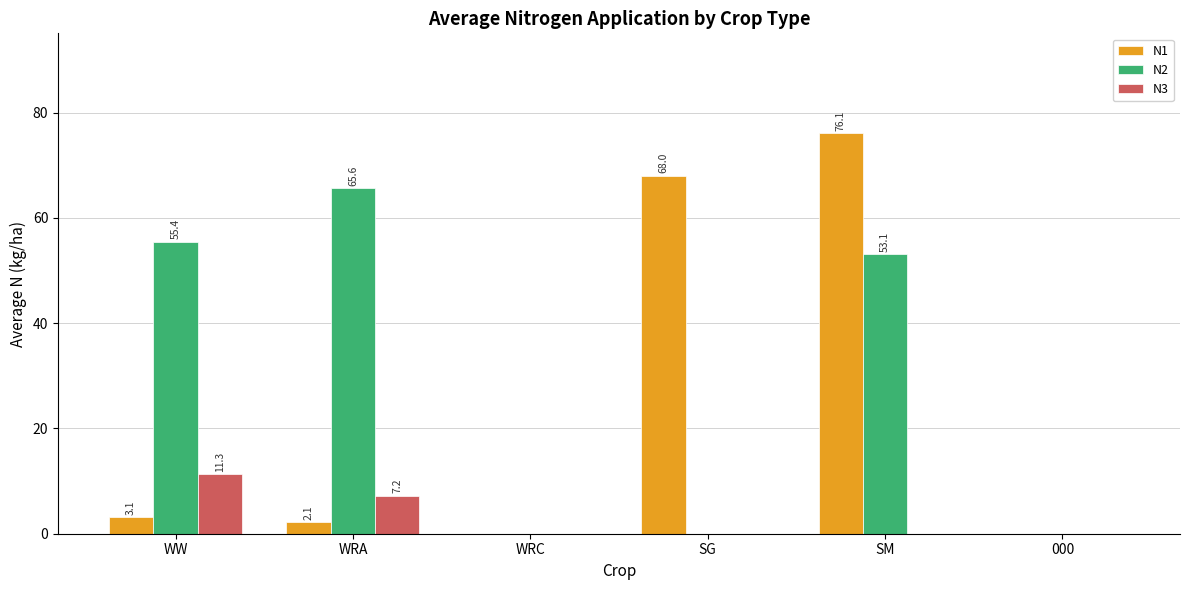

What is the sum of the N2 values at 000 and WRA?

65.6